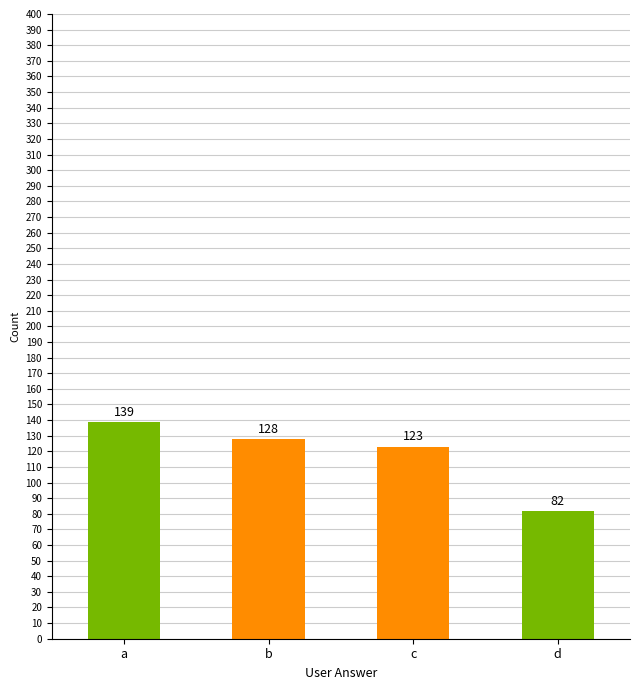

Reading left to right, extract all data points from this chart.

a=139	b=128	c=123	d=82